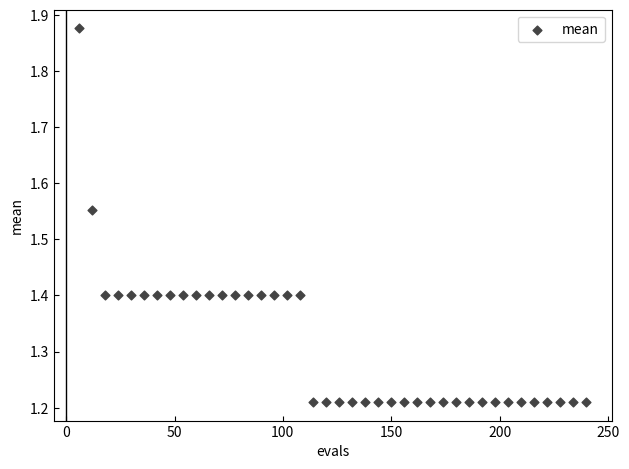

What is the range of Y values (max minus min)?

0.7